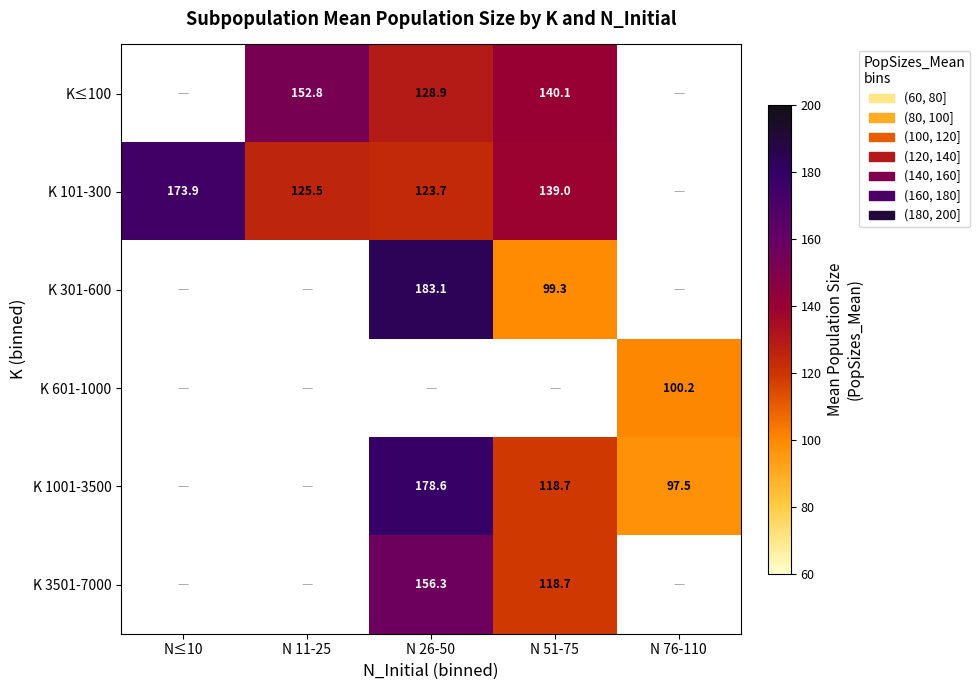

What is the difference between the K 3501-7000 values at N 51-75 and N 26-50?

37.6